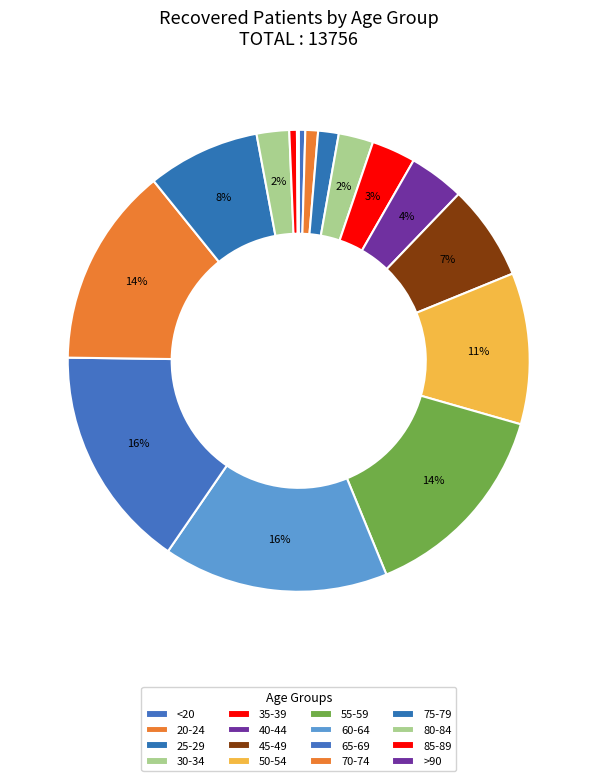

Which slice is the smallest?

>90